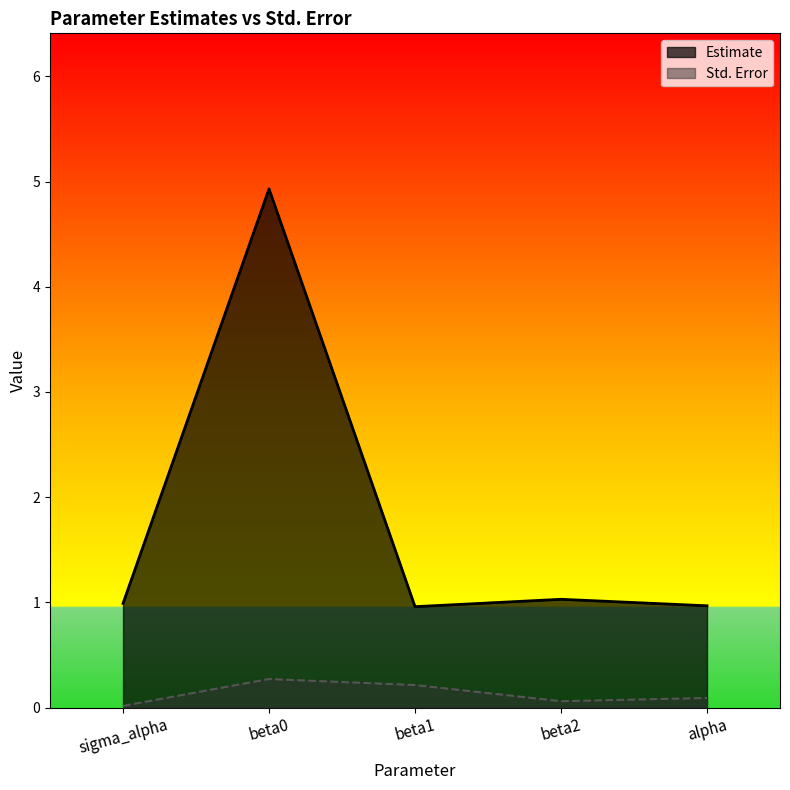

Which series has the largest range (max minus min)?

Estimate